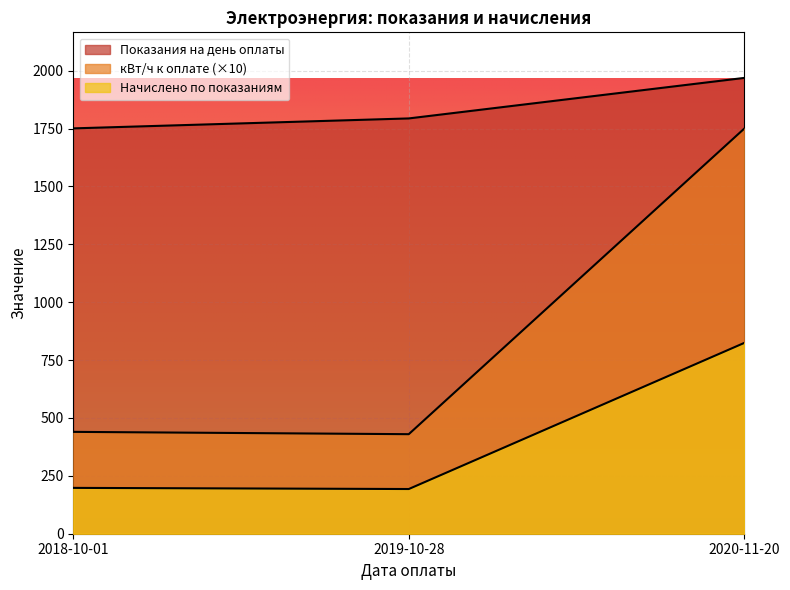

The value of Показания на день оплаты at 2020-11-20 is 2977.7. True or false?

False